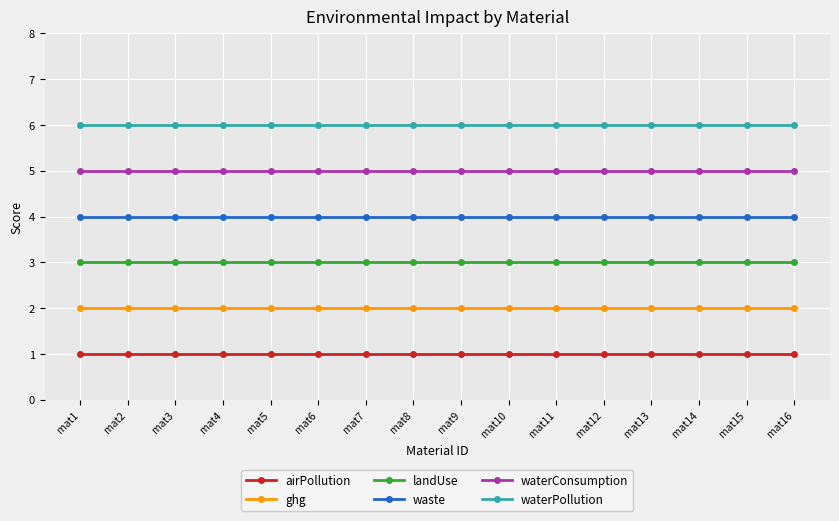

What is the average value of the waterPollution series?

6